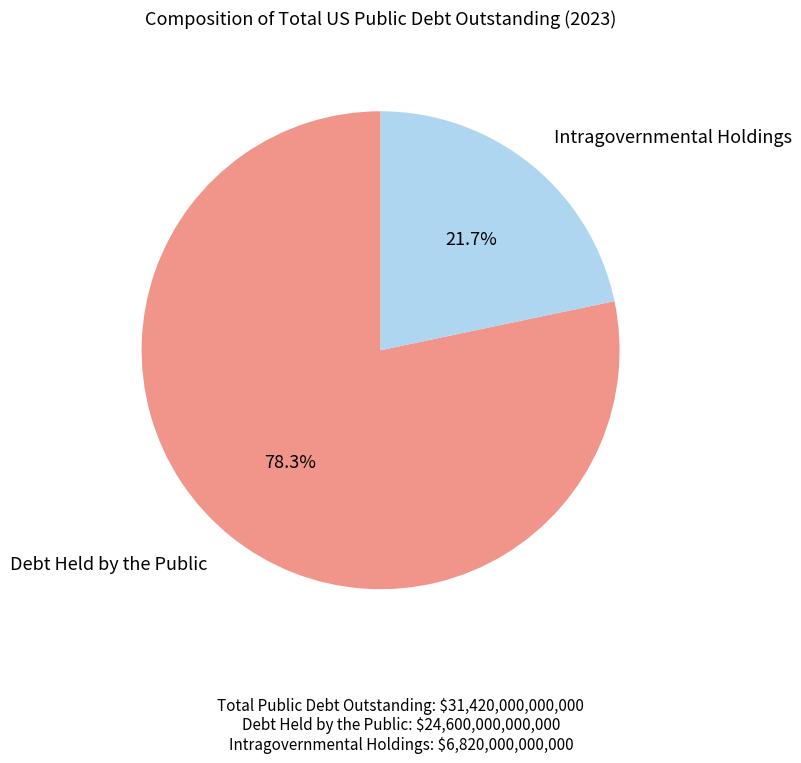

Which slice represents more than half of the pie?

Debt Held by the Public